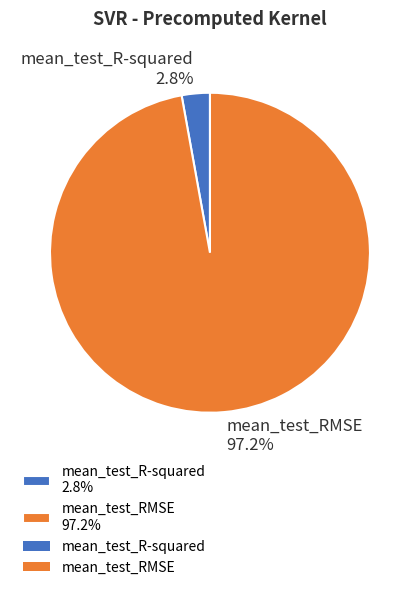

To the nearest percent, what portion does mean_test_R-squared represent?

3%